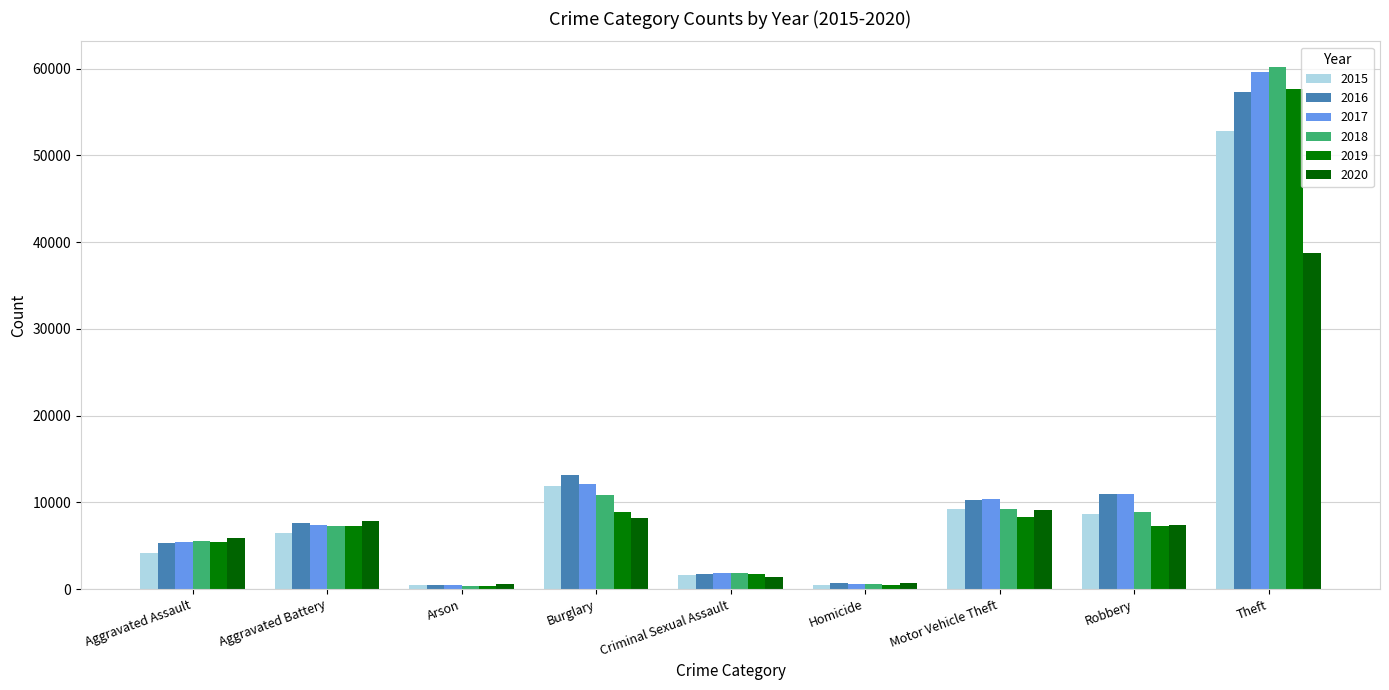

At Robbery, list the series in order from smallest to largest.

2019, 2020, 2015, 2018, 2017, 2016